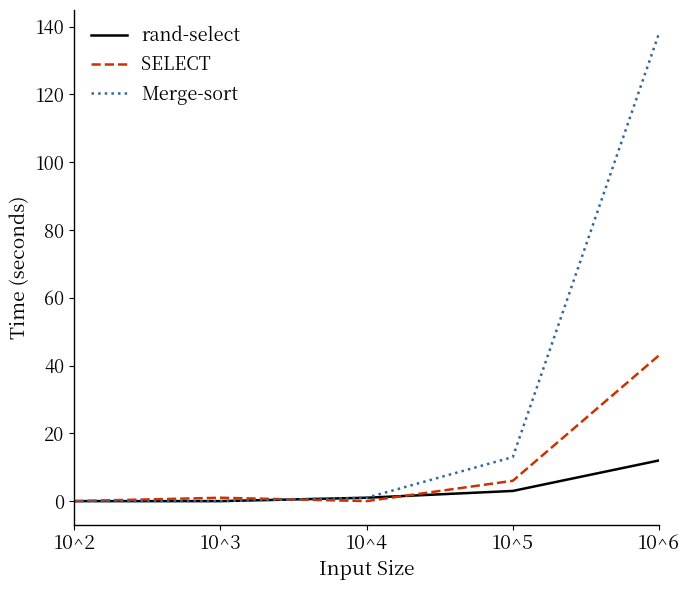

In SELECT, how many points are lower than both neighbors (excluding endpoints)?

1